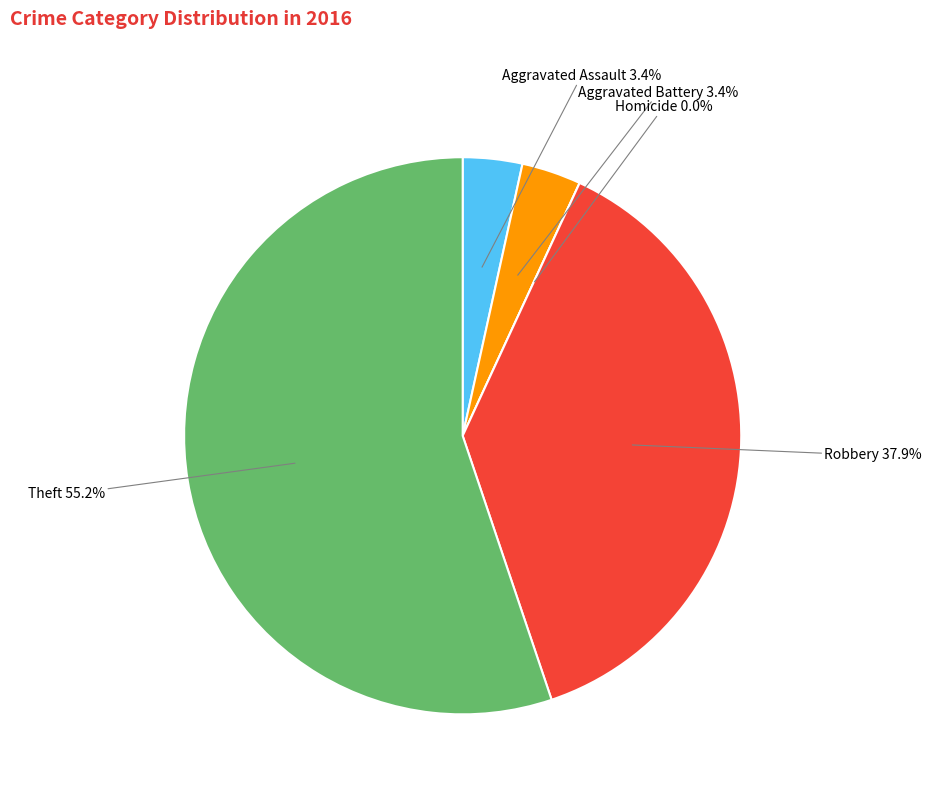

Is it true that Theft is 55% of the pie?

True